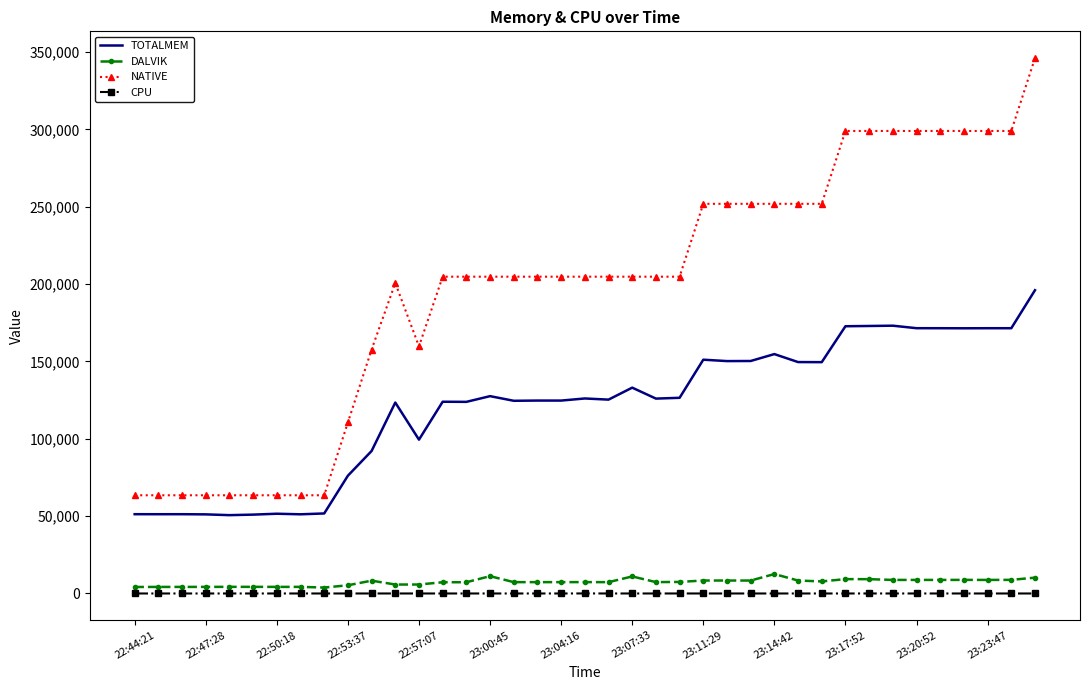

True or false: CPU and NATIVE cross at least once.

False